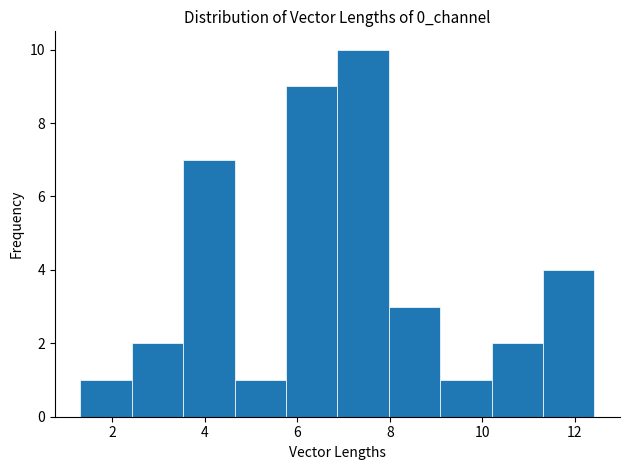

Reading left to right, list every bar in this chart as the range it spans on the x-axis followed by its height. Neither the bar edges nor the heights are printed on the chart, so give them approximately, as read against the axes.

1.4 to 2.4: 1
2.4 to 3.6: 2
3.6 to 4.6: 7
4.6 to 5.8: 1
5.8 to 6.8: 9
6.8 to 8.0: 10
8.0 to 9.0: 3
9.0 to 10.2: 1
10.2 to 11.4: 2
11.4 to 12.4: 4